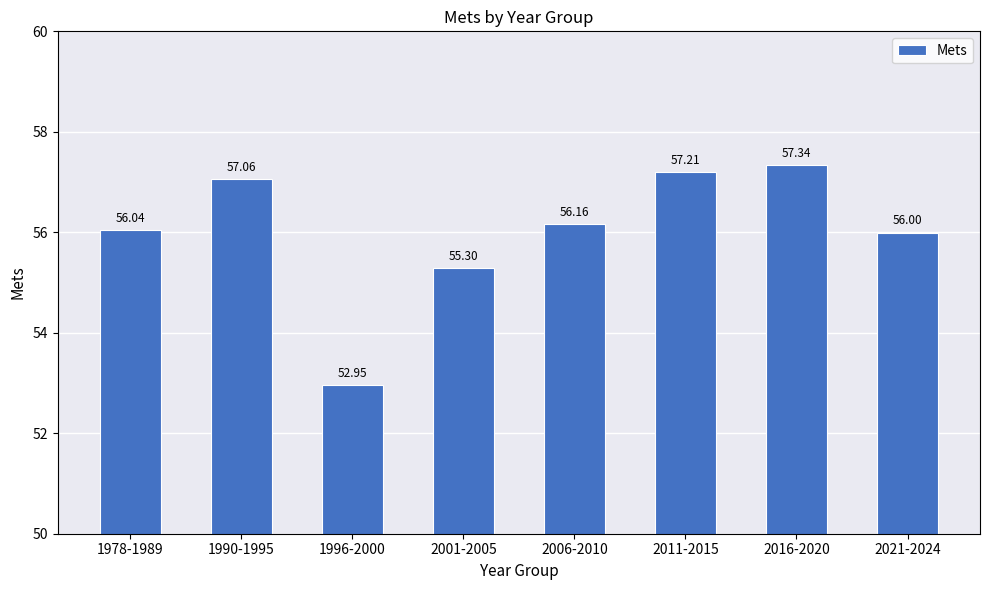

Approximately how many times larger is the value at 1996-2000 compared to 2011-2015?

0.9